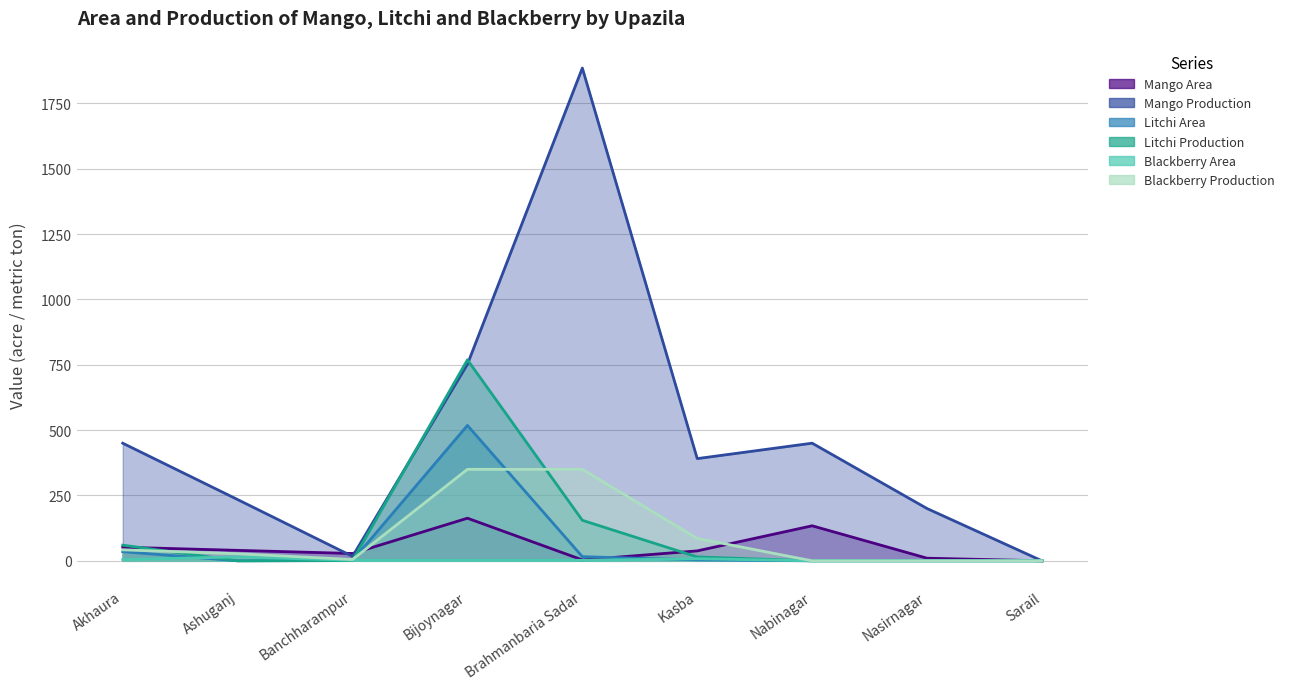

Rank the series by their maximum value, from highest to lowest.

Mango Production, Litchi Production, Litchi Area, Blackberry Production, Mango Area, Blackberry Area